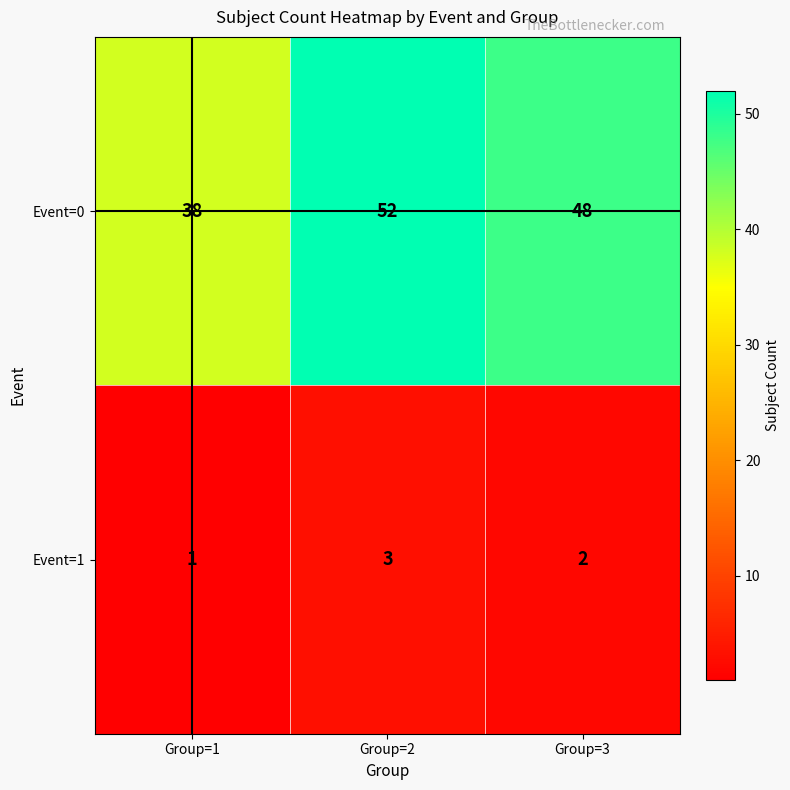

The value of Event=0 at Group=1 is 38. True or false?

True